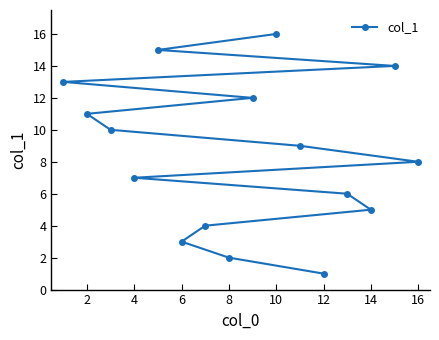

What is the average value?

8